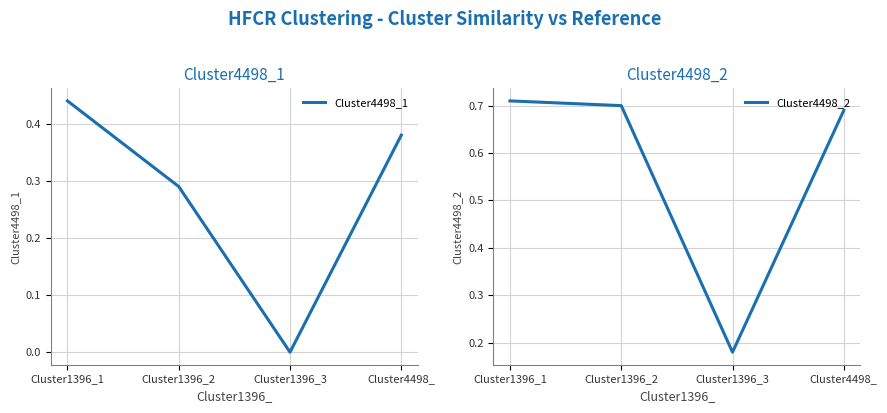

What is the value of the Cluster4498_2 point at the 1st from the left?

0.7